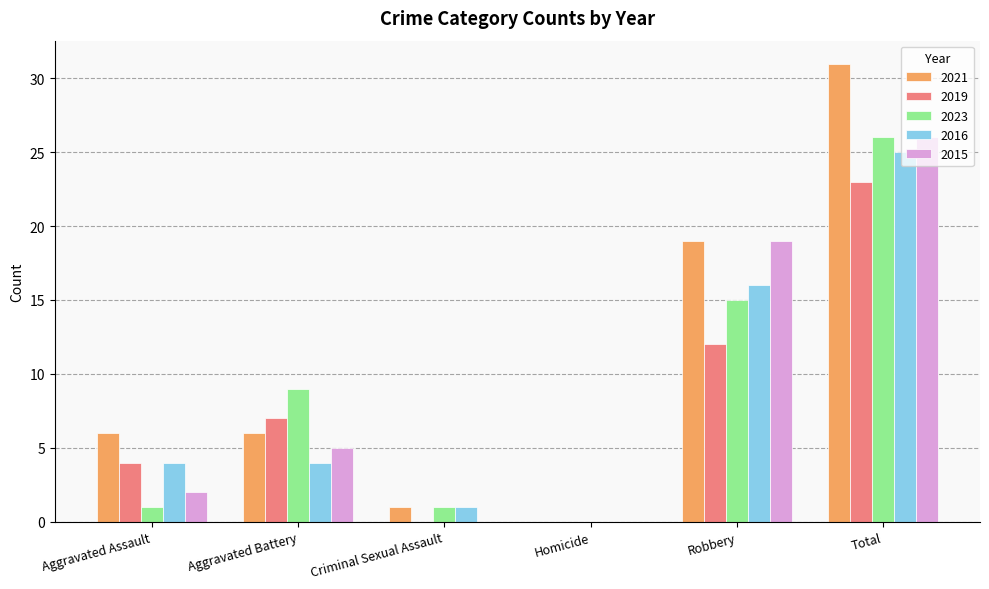

What is the highest value of the 2023 series?

26